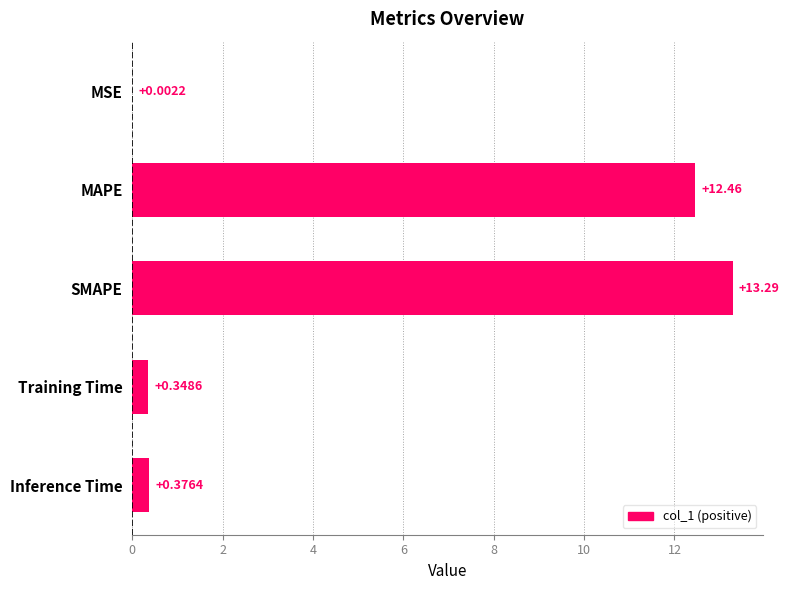

Where is the data nearest to the value 6?

Inference Time